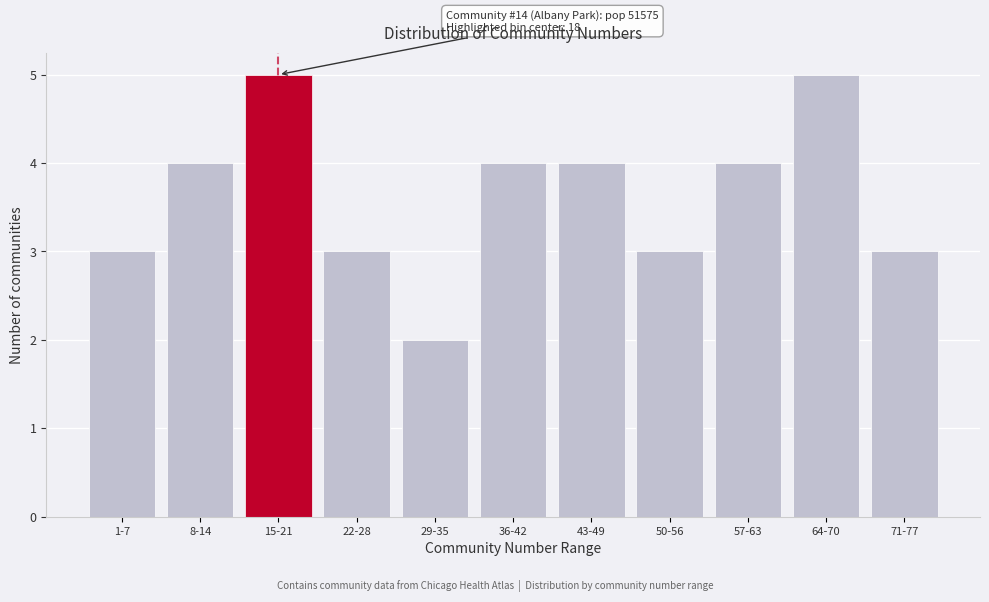

Reading left to right, transcribe all the data shown in this chart.

3	4	5	3	2	4	4	3	4	5	3